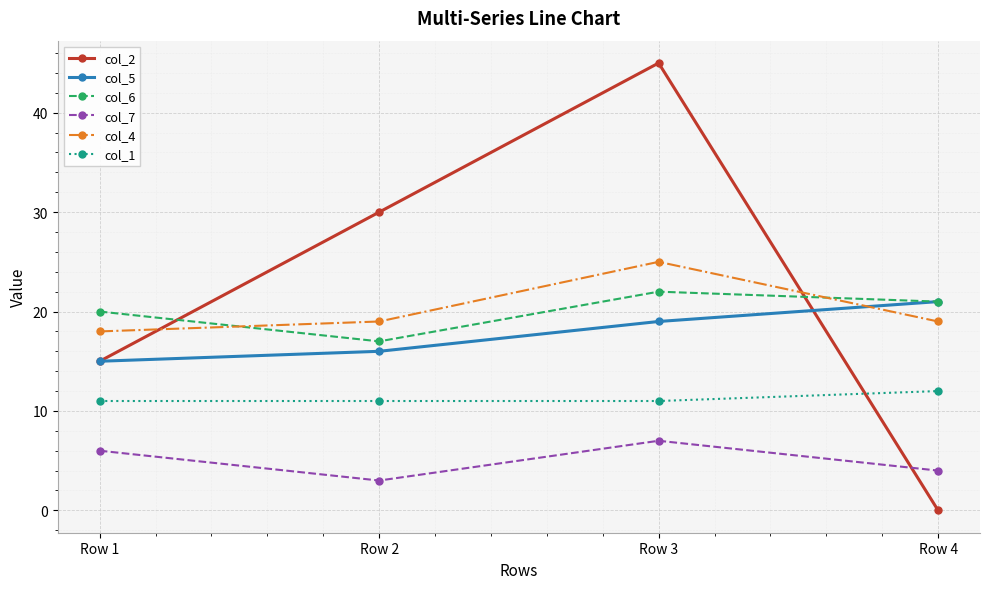

How many data points does each series have?

4